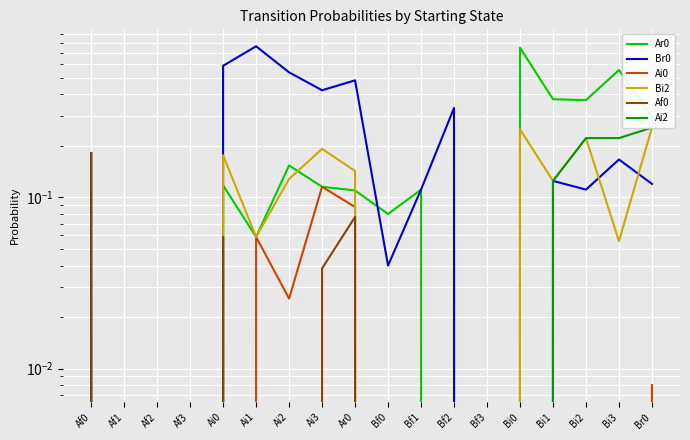

True or false: Ai0 and Ar0 intersect in this chart.

False